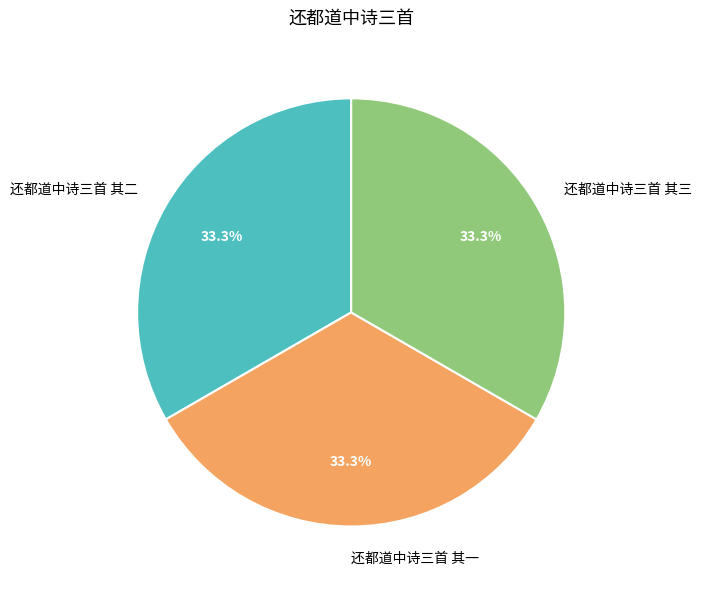

What percentage is NOT represented by 还都道中诗三首 其二?

66.7%